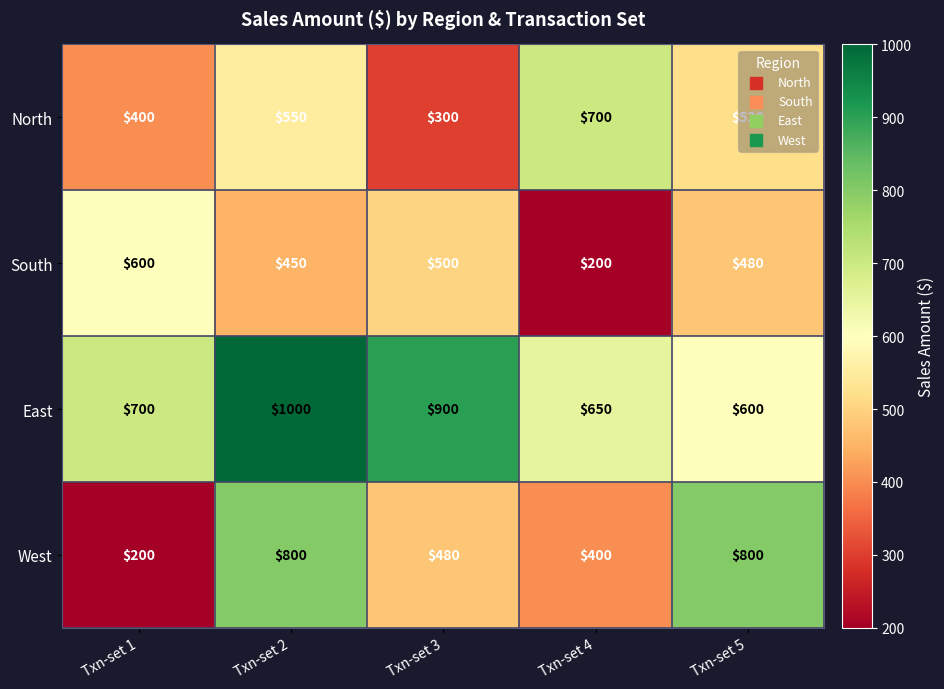

Rank the series at Txn-set 4 from highest to lowest value.

North, East, West, South